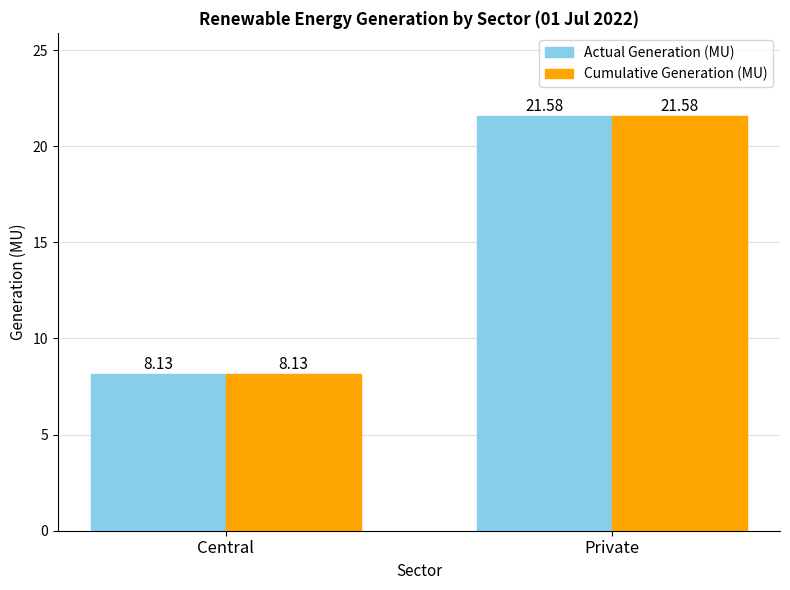

Where is Cumulative Generation (MU) nearest to the value 14?

Central